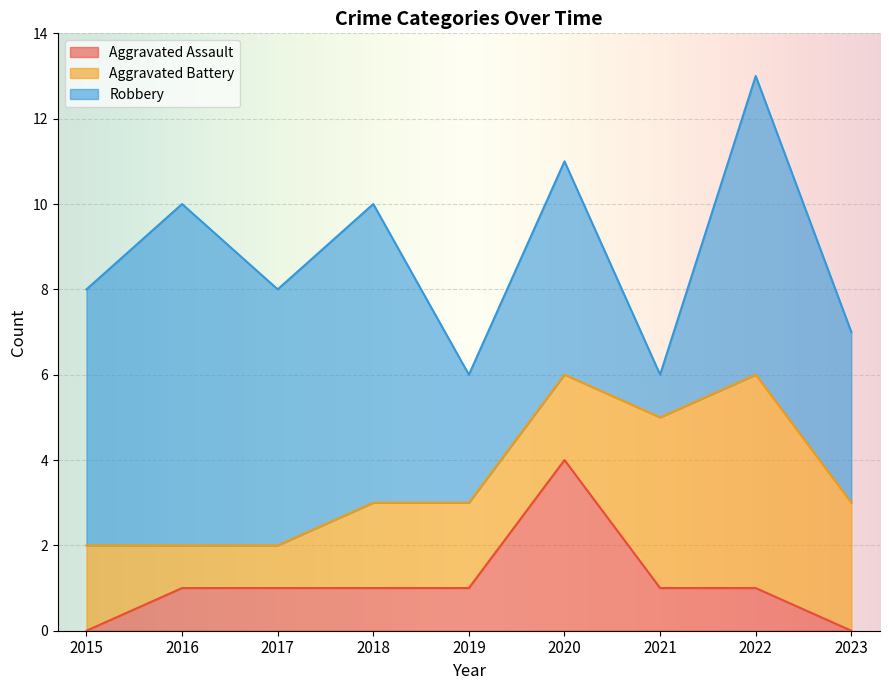

True or false: Aggravated Assault has more than 1 points higher than both neighbors.

False